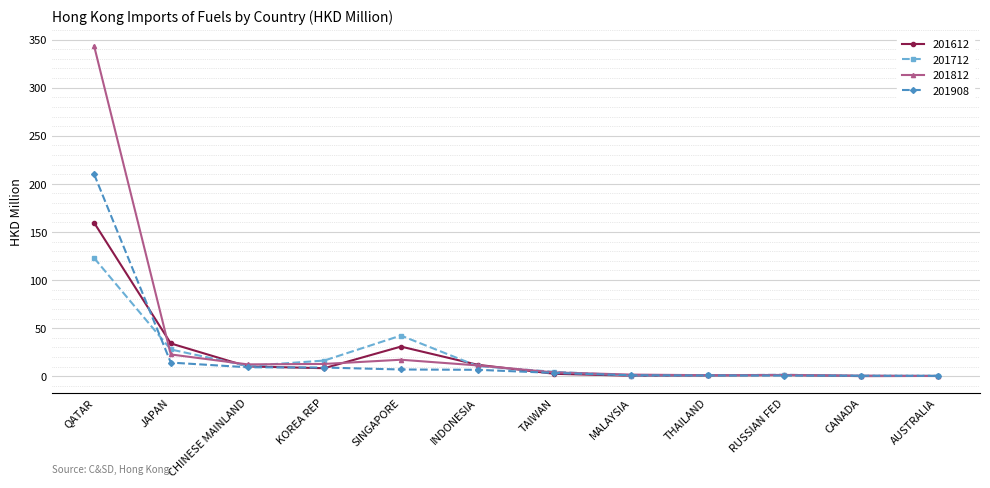

At which label is 201908 closest to 105?

JAPAN